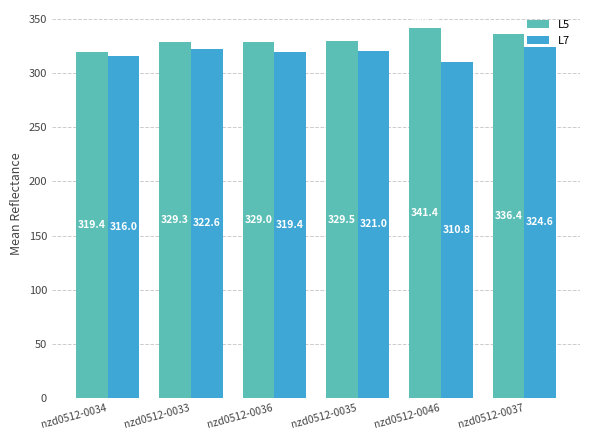

At which category does the chart reach its minimum across all series?

nzd0512-0046